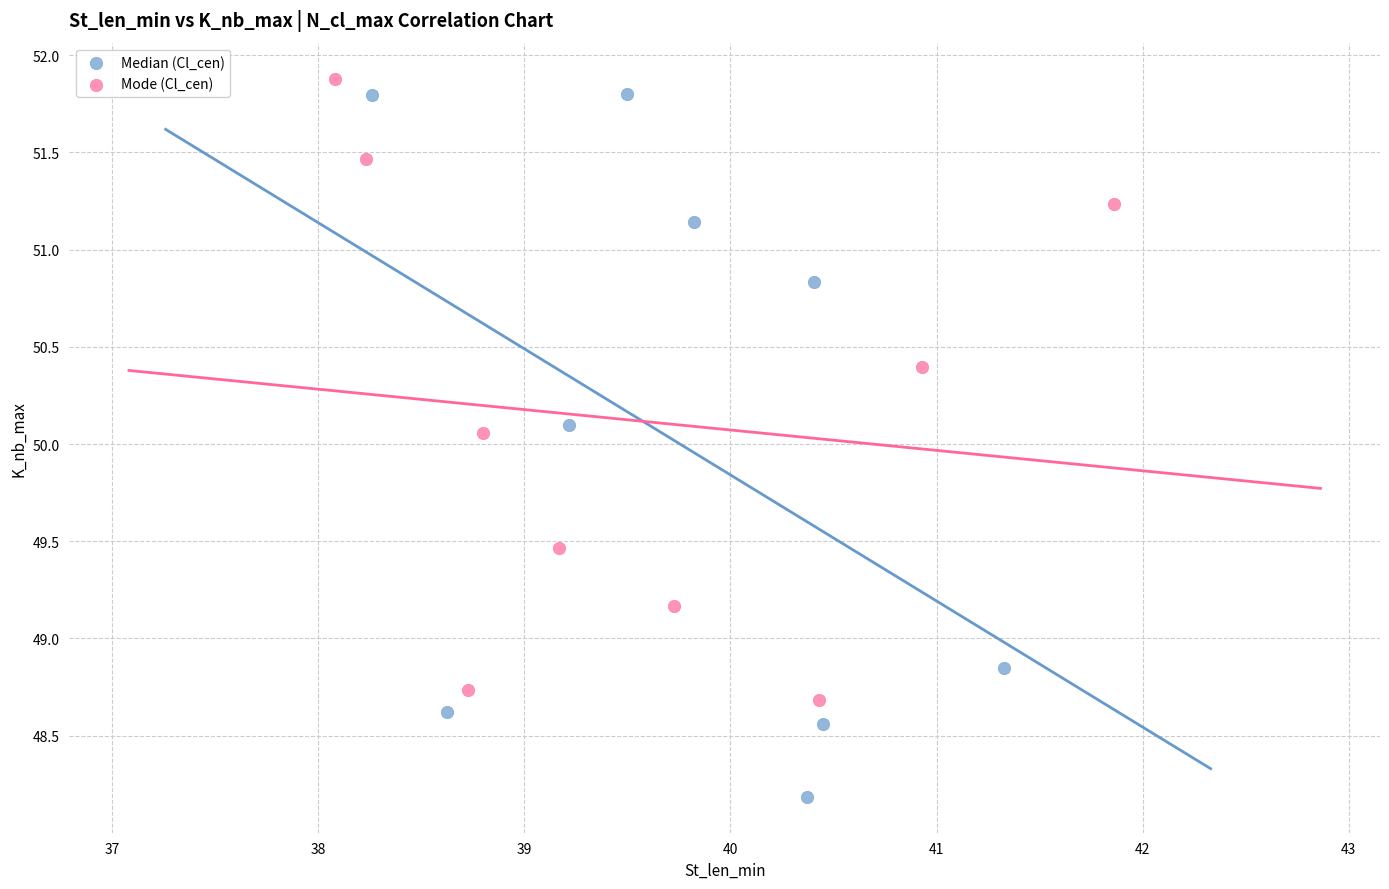

Which series reaches the minimum Y coordinate?

Median (Cl_cen)